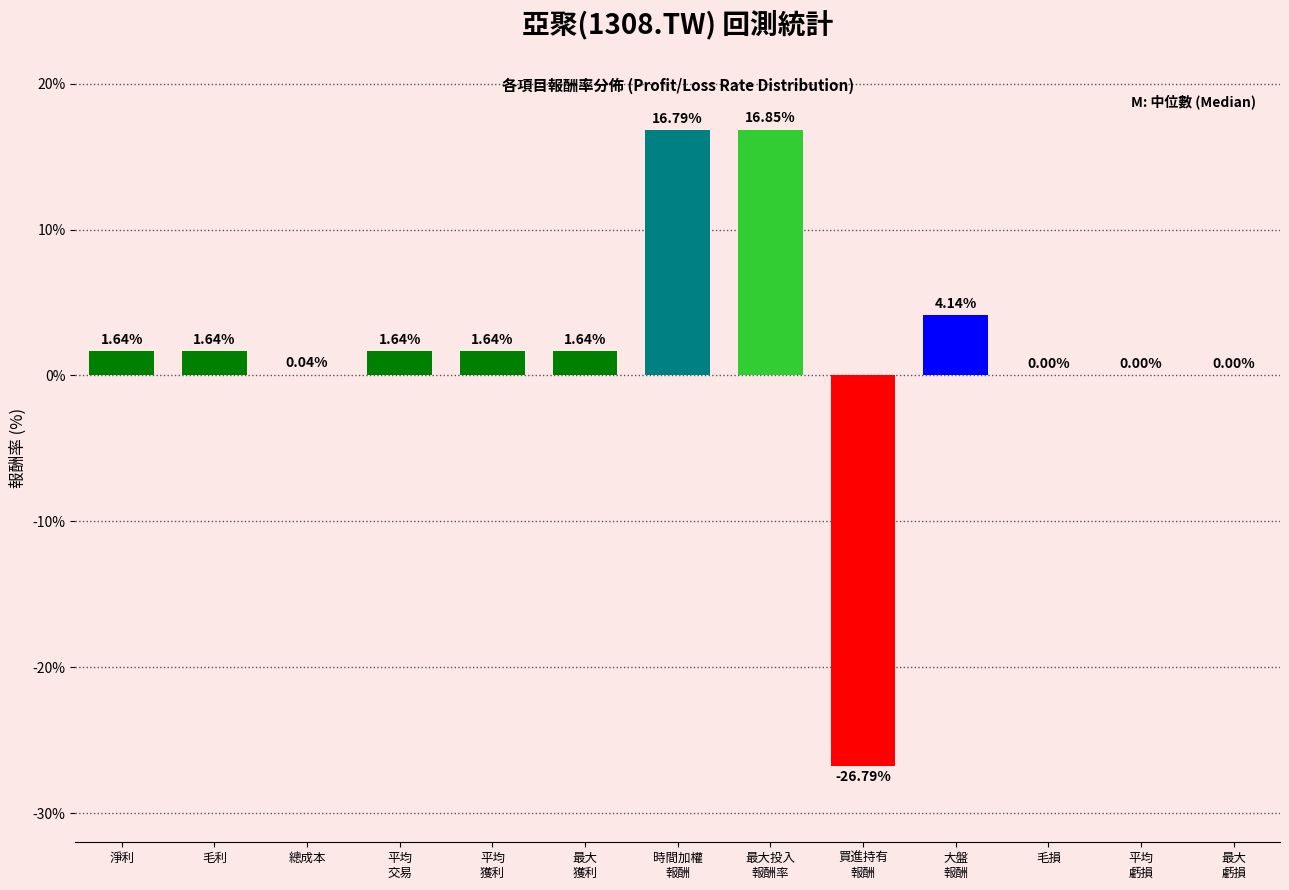

What is the change in value from 毛利 to 毛損?

-1.6